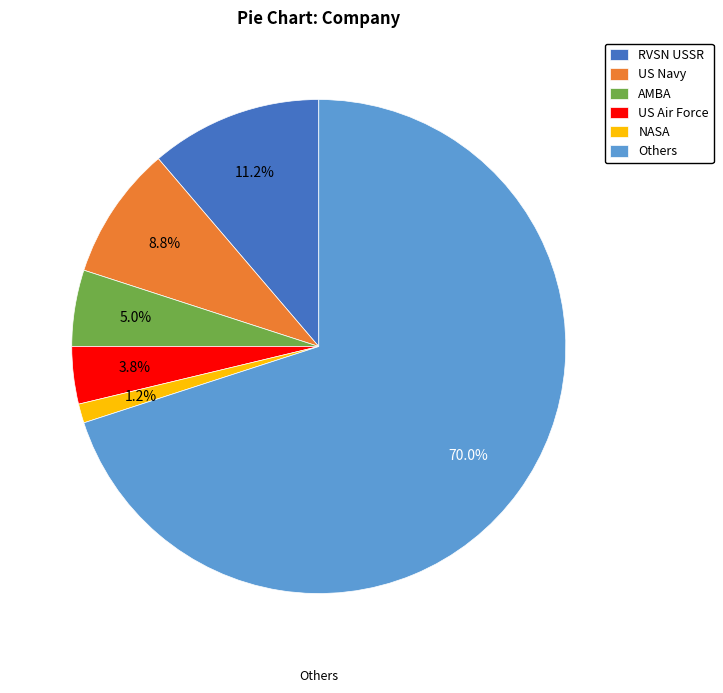

How much of the chart is everything except US Air Force?

96.2%